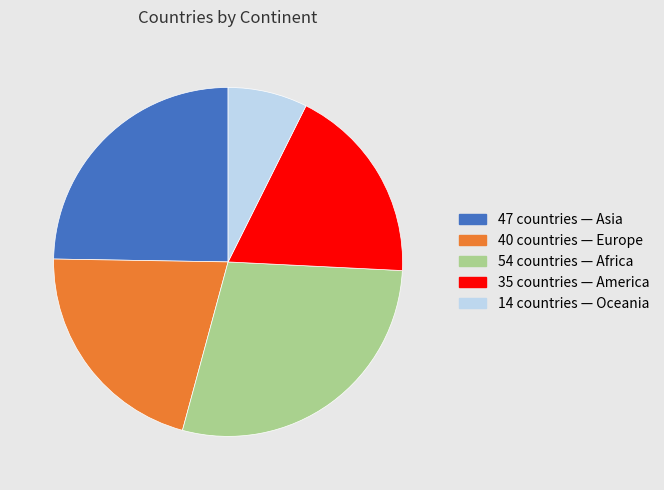

Is there a majority slice in this chart?

No